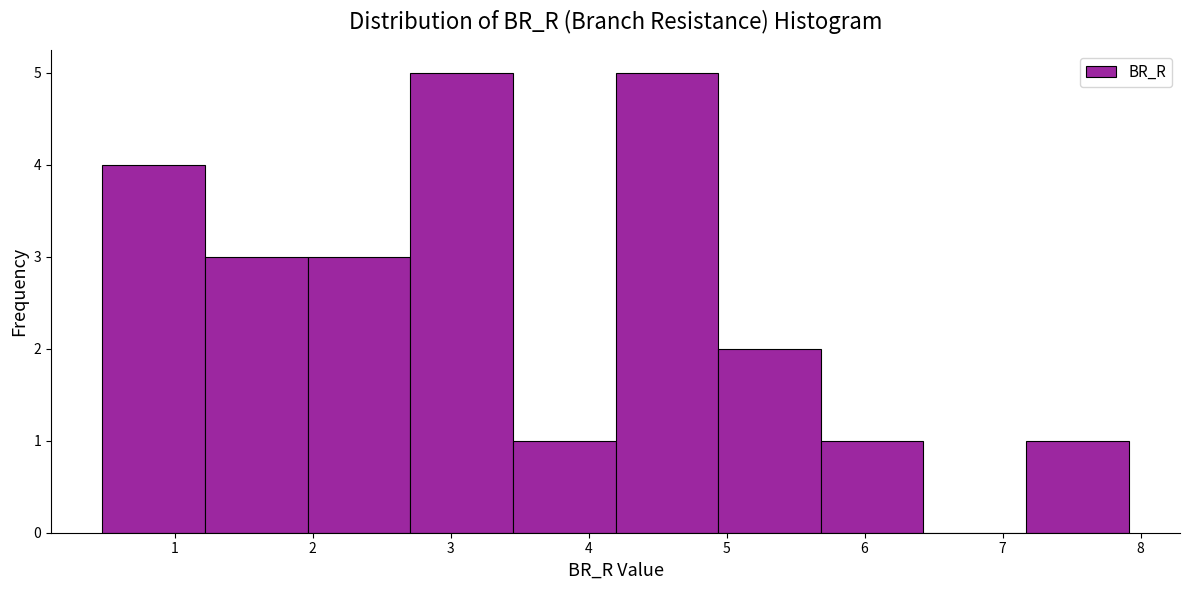

How tall is the bar that spans 0.5 to 1.2 on the x-axis? Neither the bar edges nor the heights are printed on the chart, so give them approximately, as read against the axes.

4